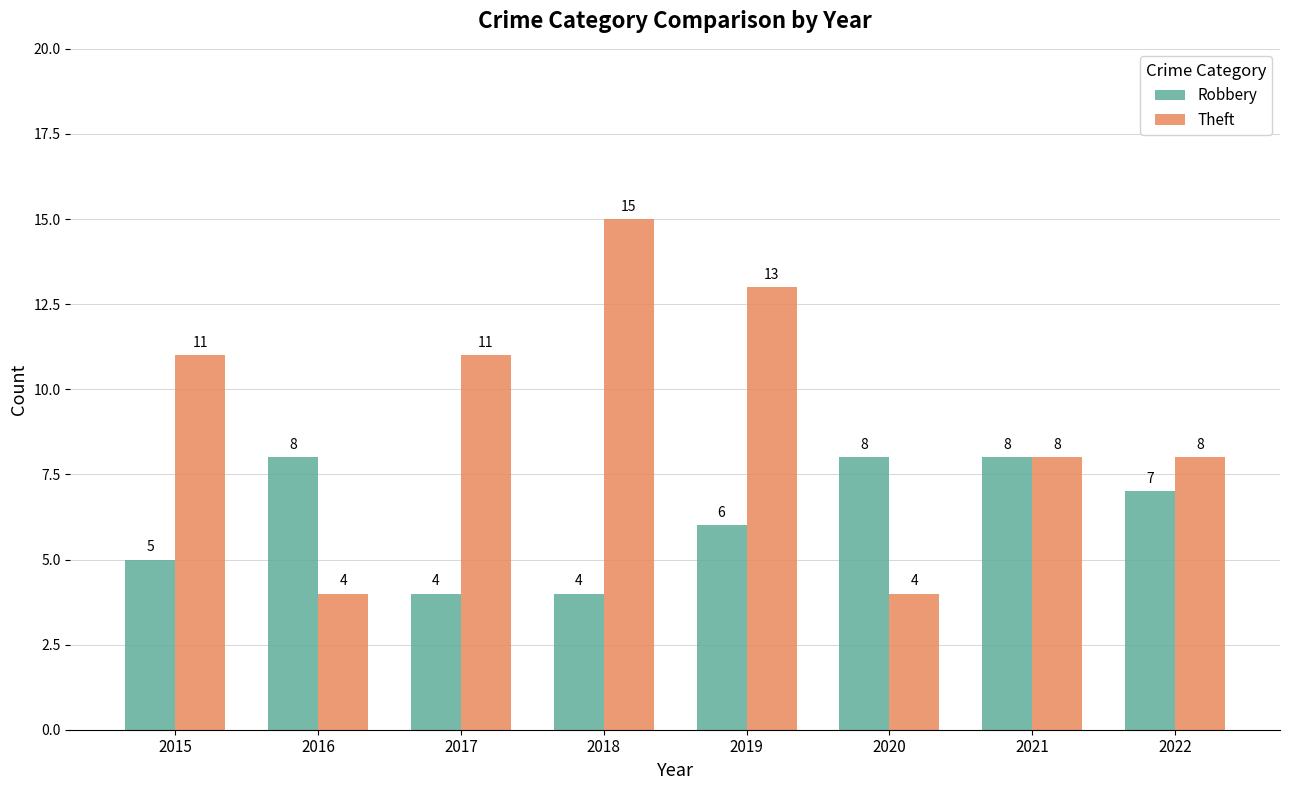

The value of Theft at 2018 is 15. True or false?

True